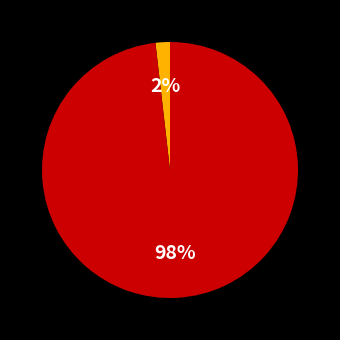

How many segments does this pie chart have?

2